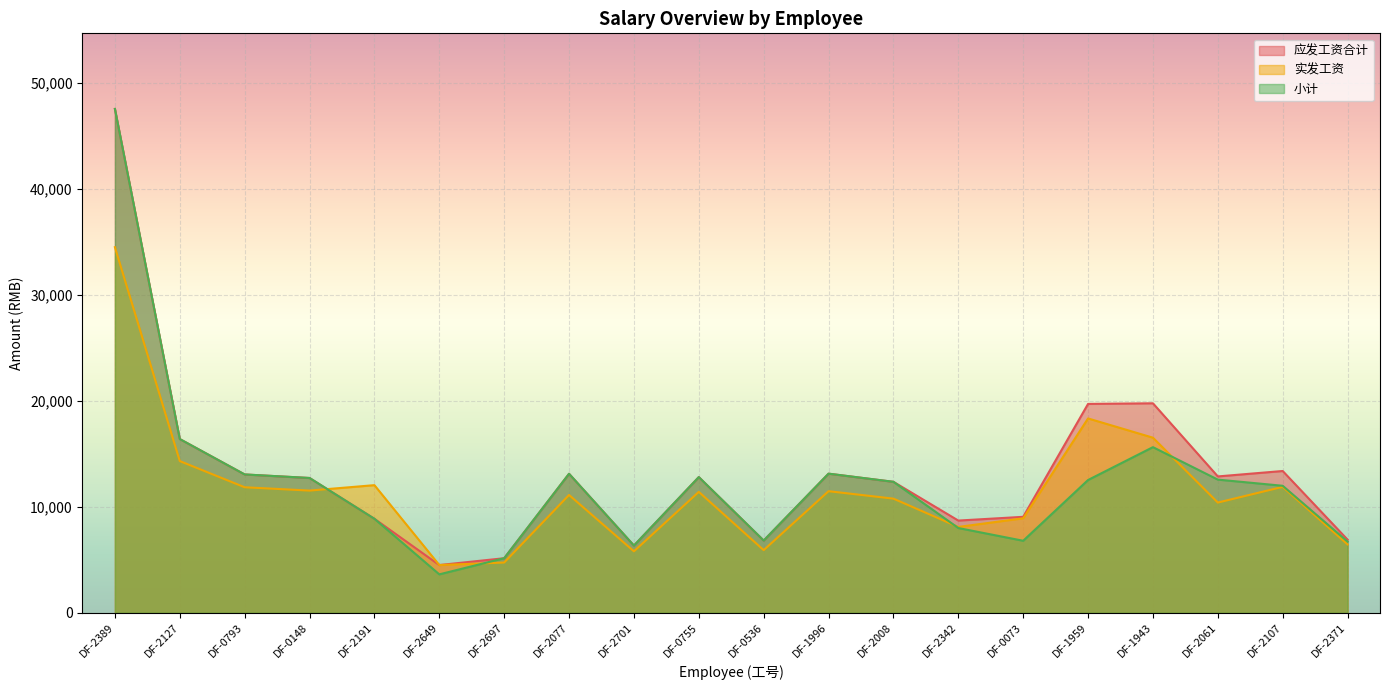

Which has a higher value, DF-2127 or DF-0148?

DF-2127